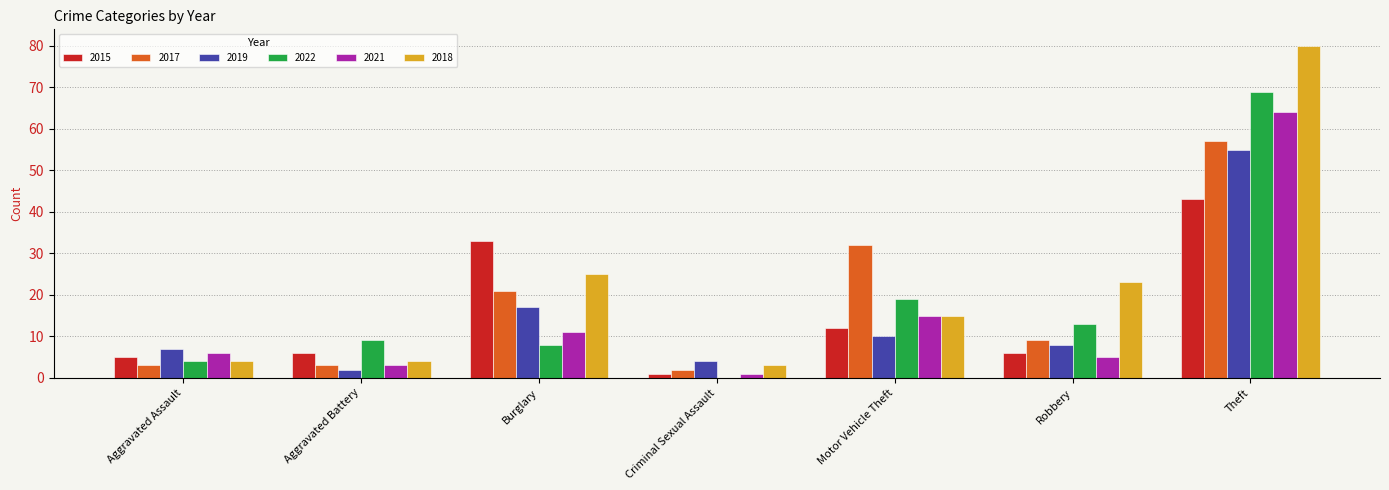

What is the sum of the 2019 values at Aggravated Assault and Burglary?

24